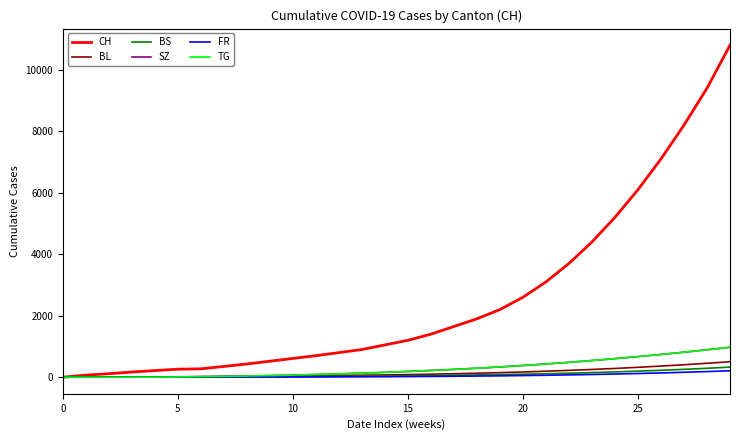

Does the chart have visible grid lines?

No